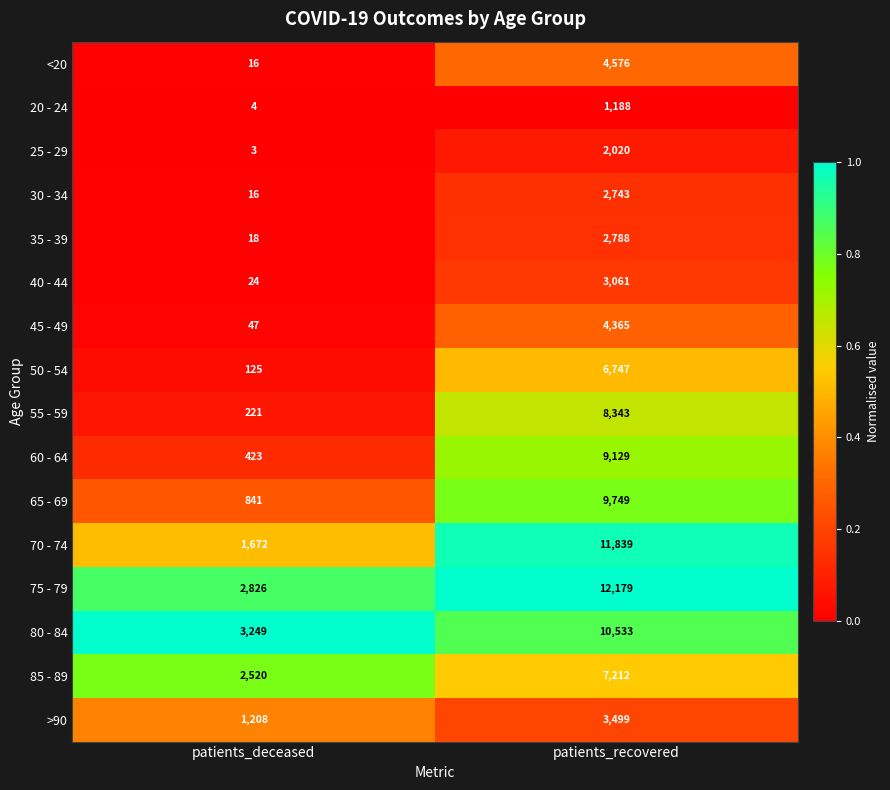

What is the sum of all 50 - 54 values?

6872